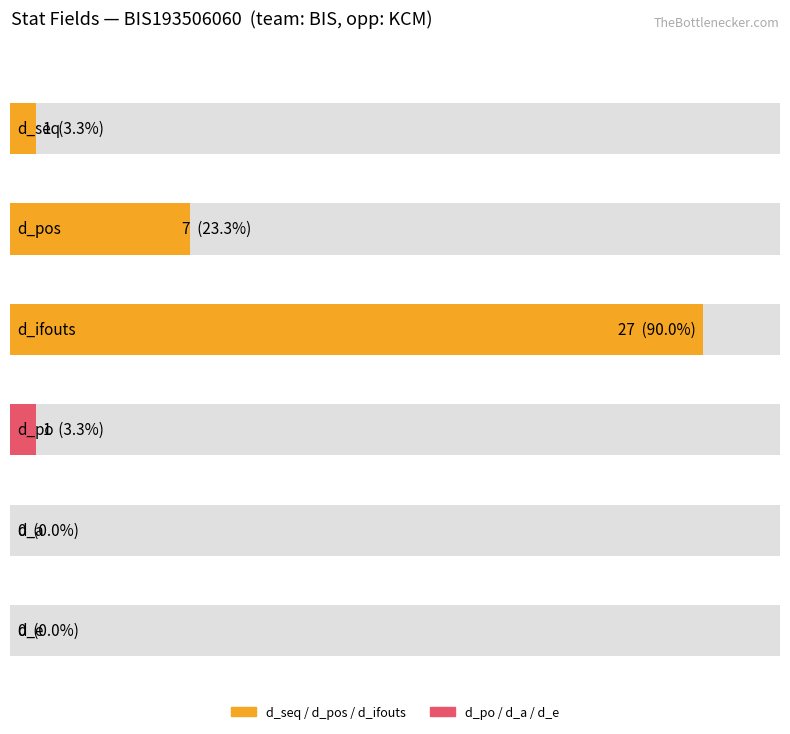

How many data points does each series have?

3